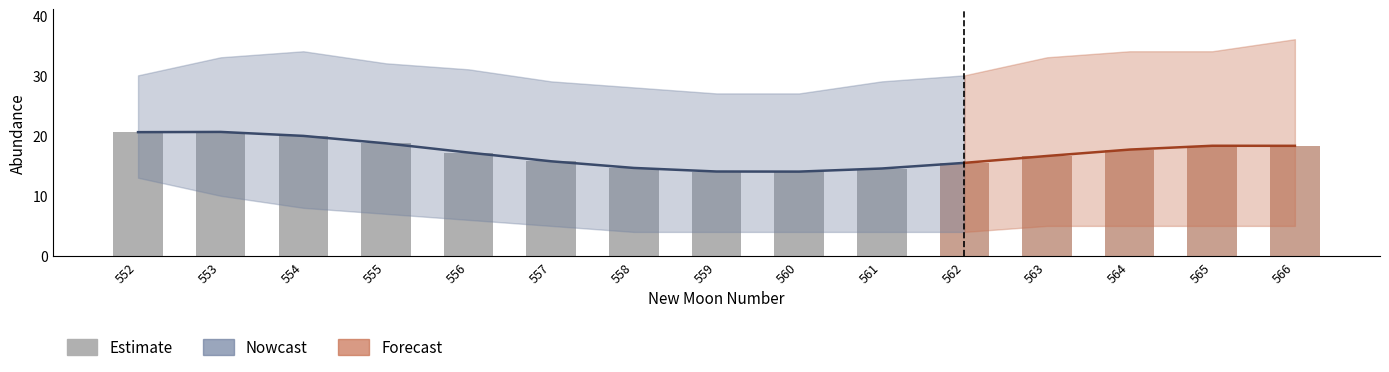

Rank the categories by lower_pi value from lowest to highest.

558, 559, 560, 561, 562, 557, 563, 564, 565, 566, 556, 555, 554, 553, 552